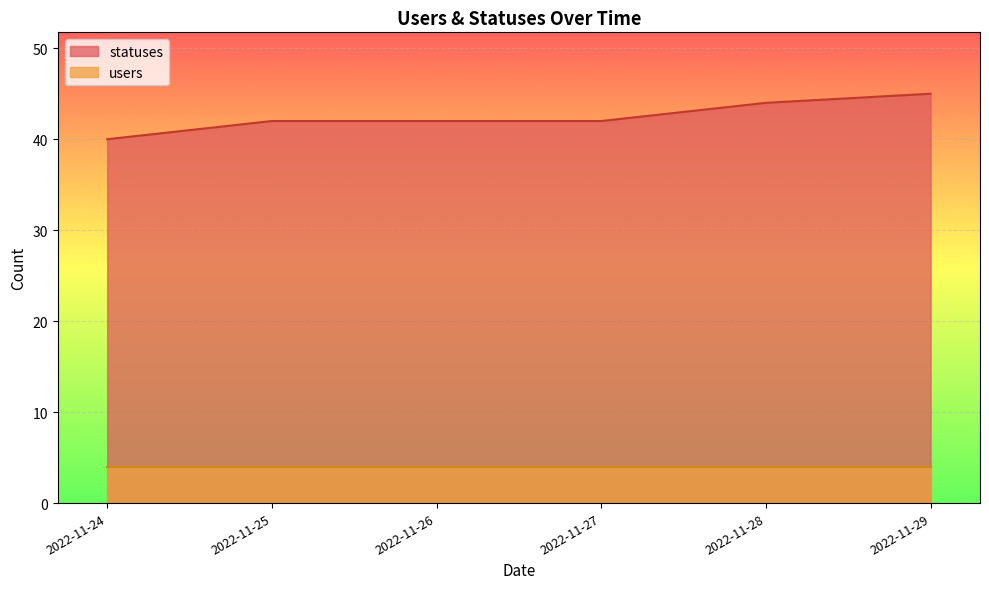

True or false: statuses and users intersect in this chart.

False